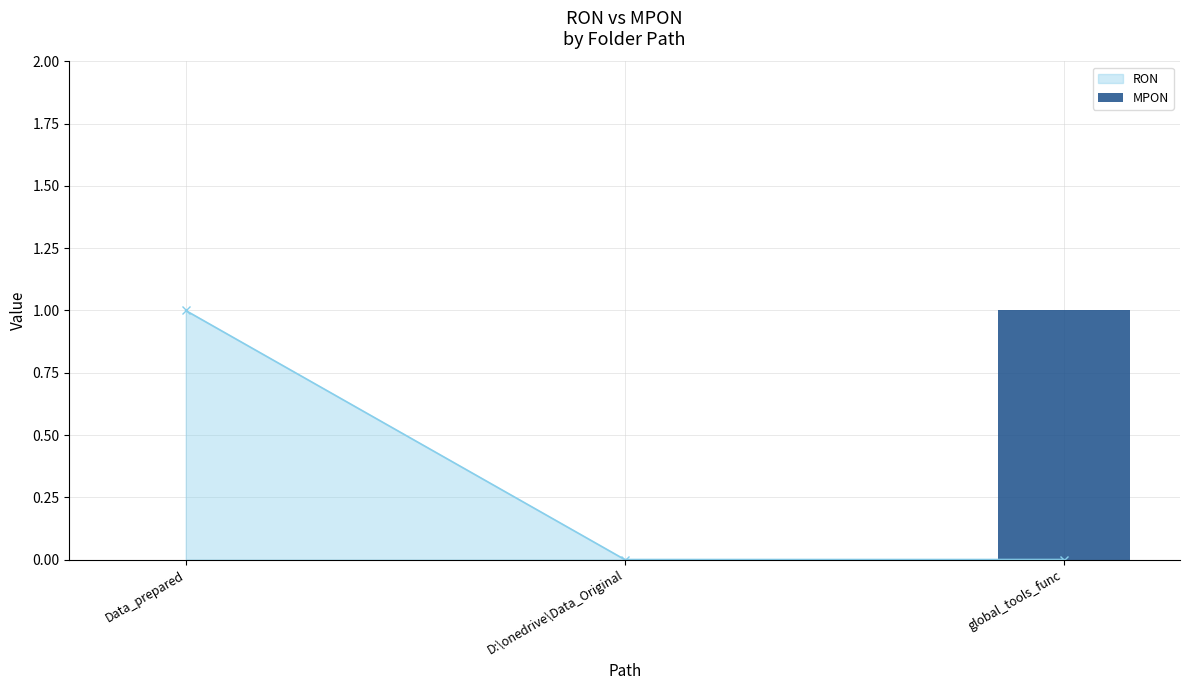

What is the label of the 2nd bar from the left?

D:\onedrive\Data_Original